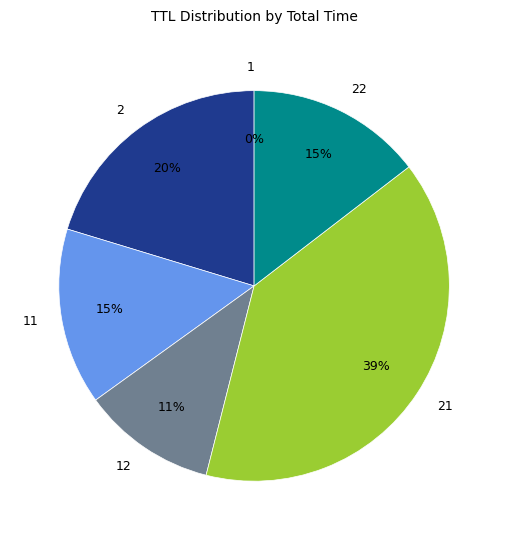

Does 22 represent more than half of the total?

No